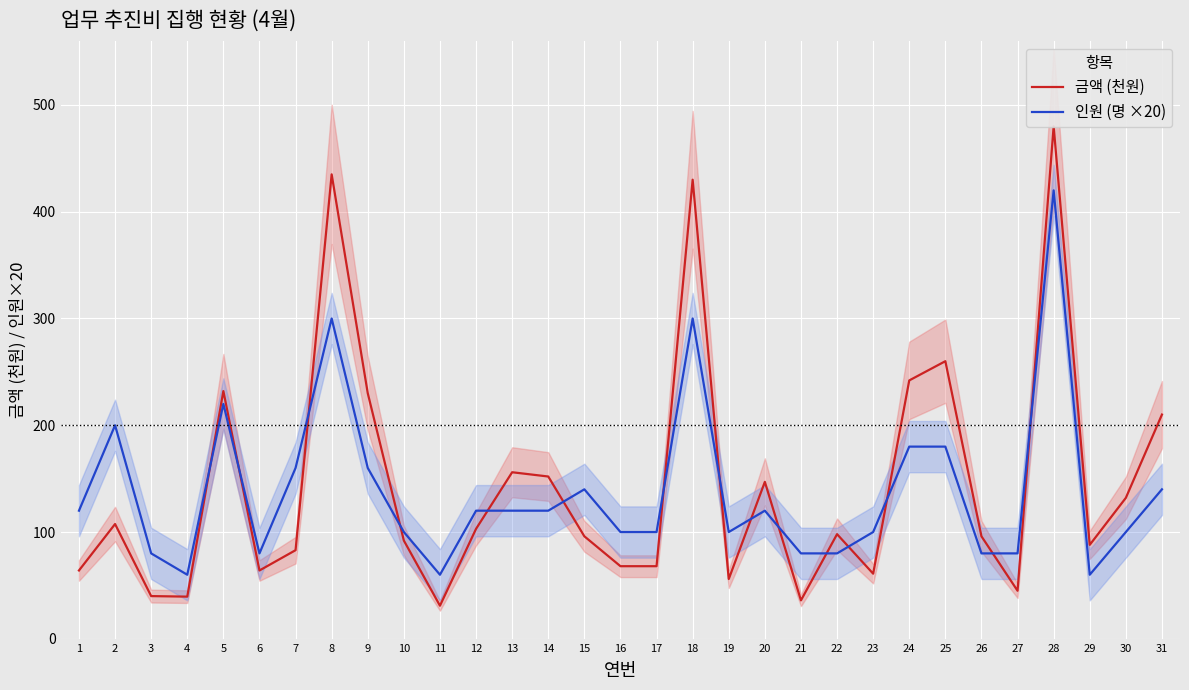

What is the minimum value shown in the chart?

31.0